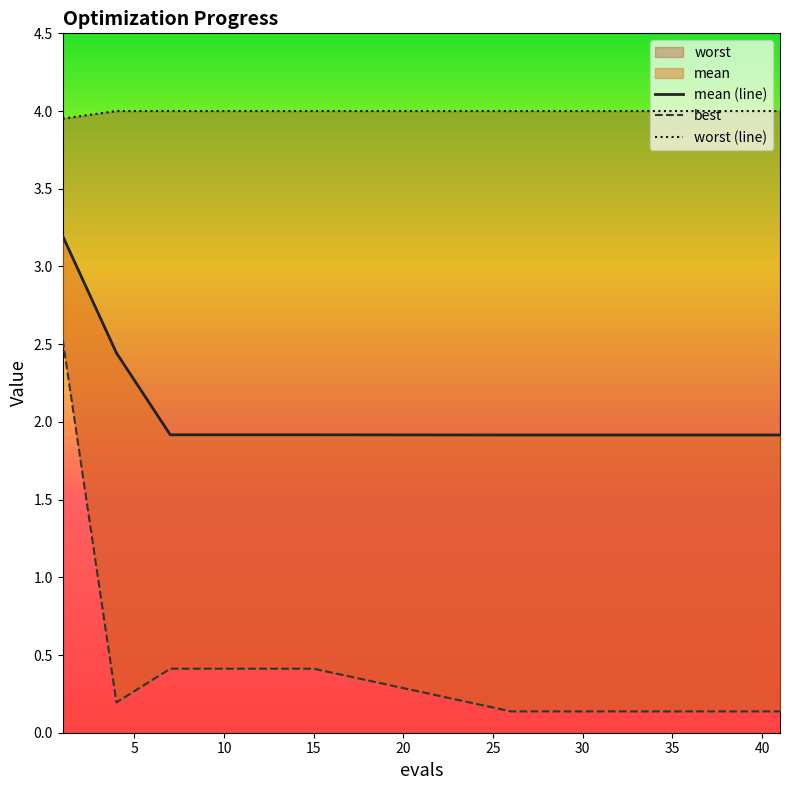

True or false: best and mean (line) cross at least once.

False